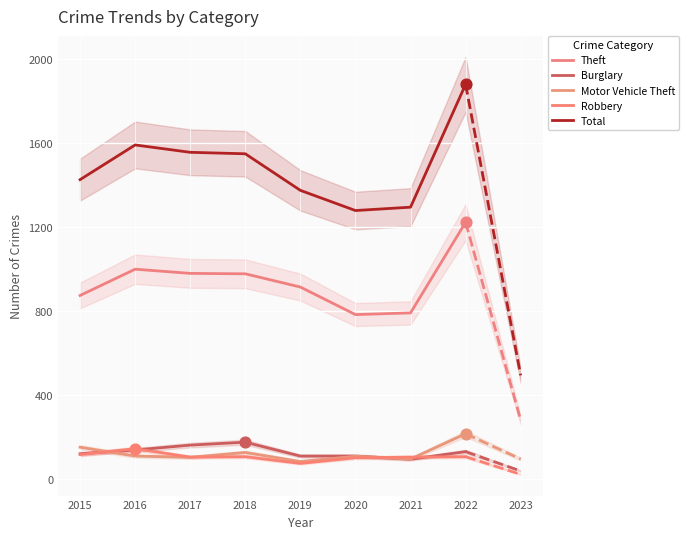

What are all the series names shown in the legend?

Theft, Burglary, Motor Vehicle Theft, Robbery, Total